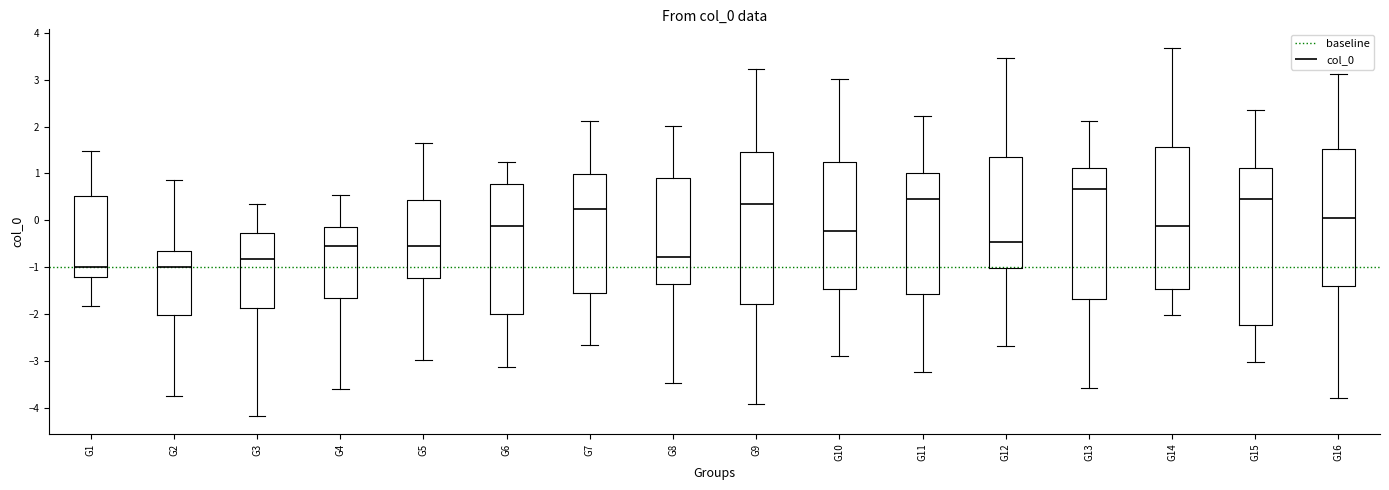

Where is the lower edge of the box for G6 on the y-axis? The values are not printed on the chart, so give them approximately, as read against the axis.

-2.0